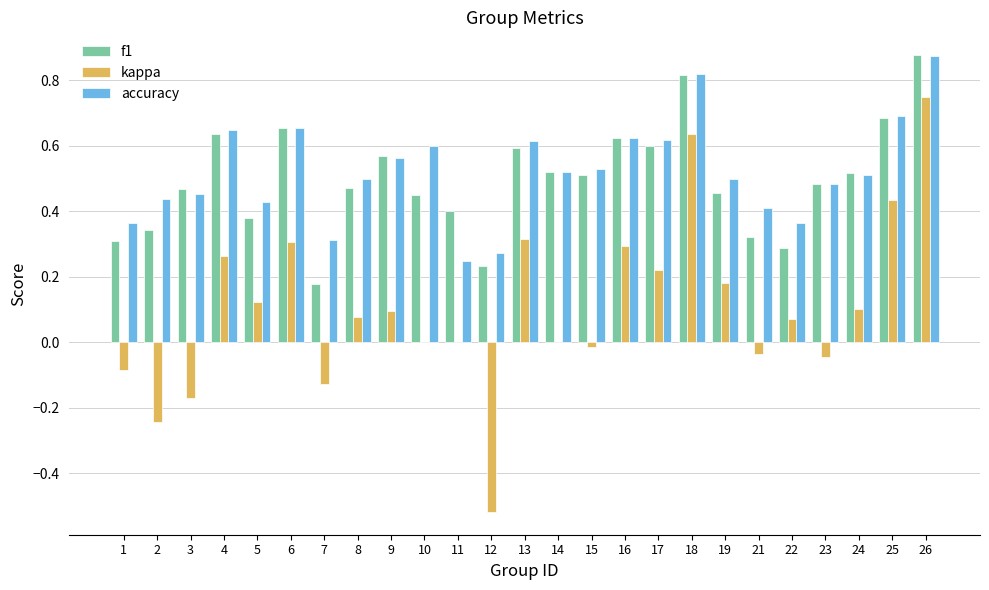

True or false: accuracy has a value of 1.5 at 26.

False